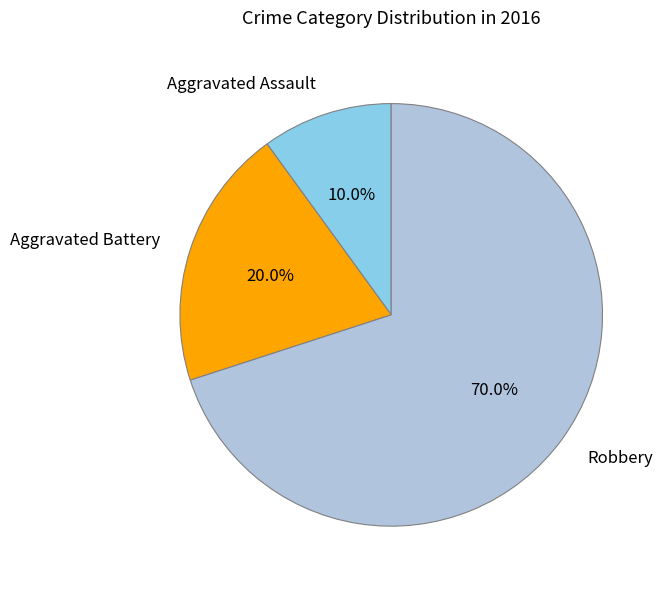

How many slices are in this pie chart?

3